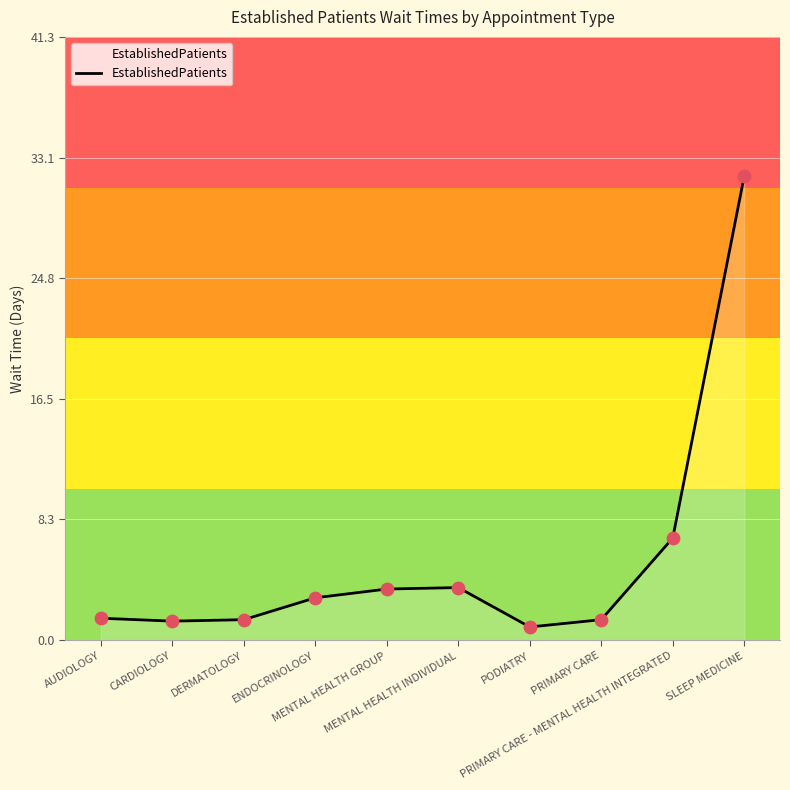

What is the difference between the maximum and minimum values?

30.9